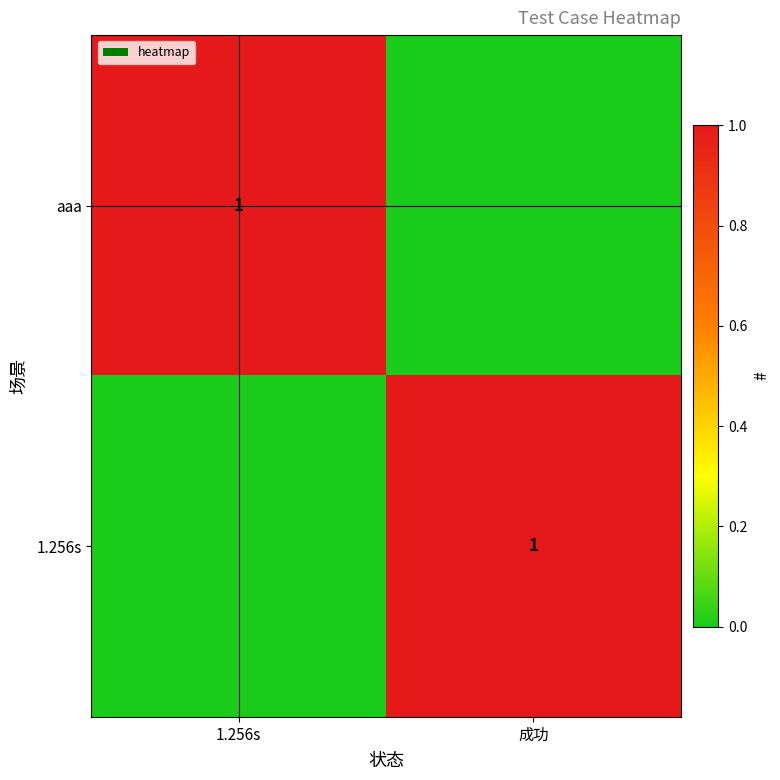

Is it true that aaa equals 1 at 1.256s?

True